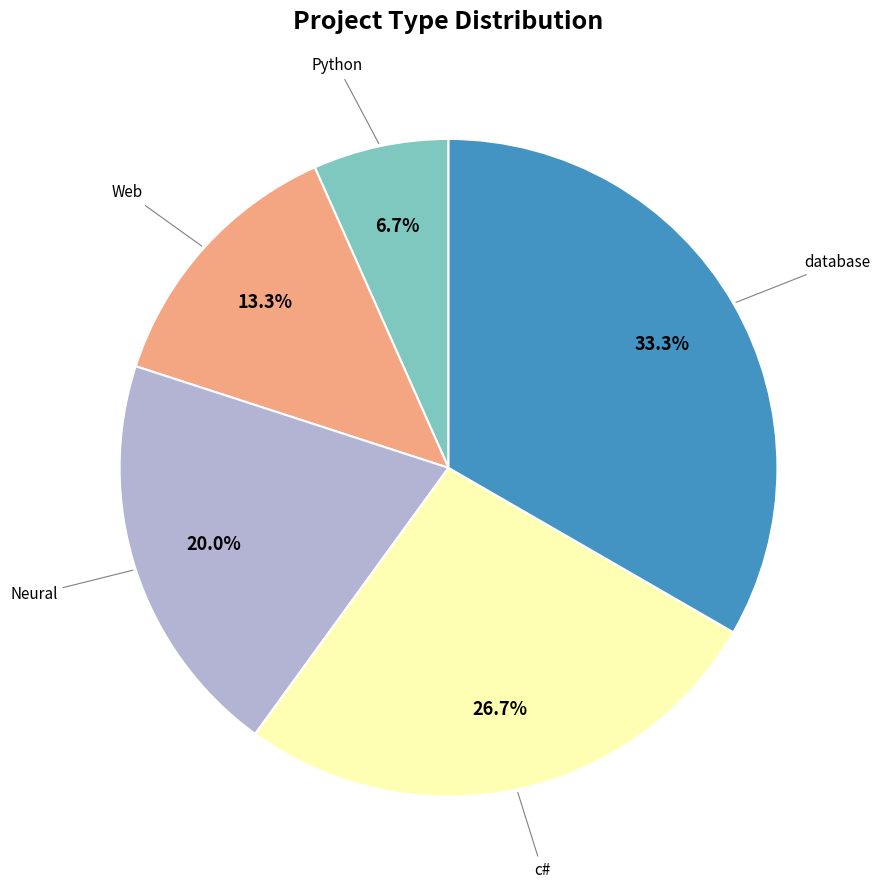

Does any single category account for the majority?

No